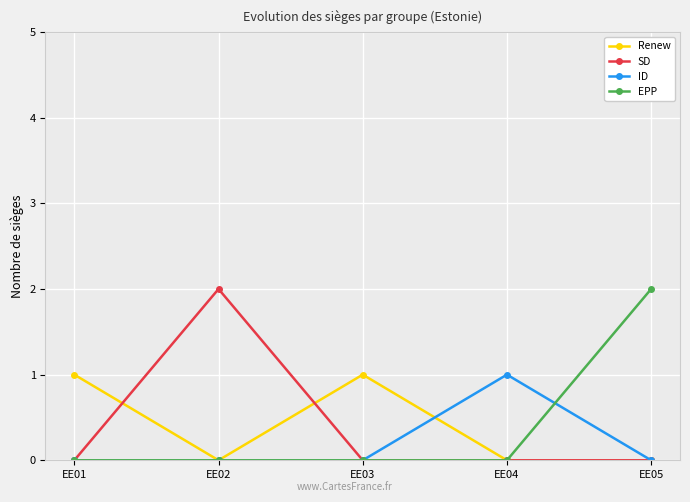

The value of EPP at EE04 is 1. True or false?

False